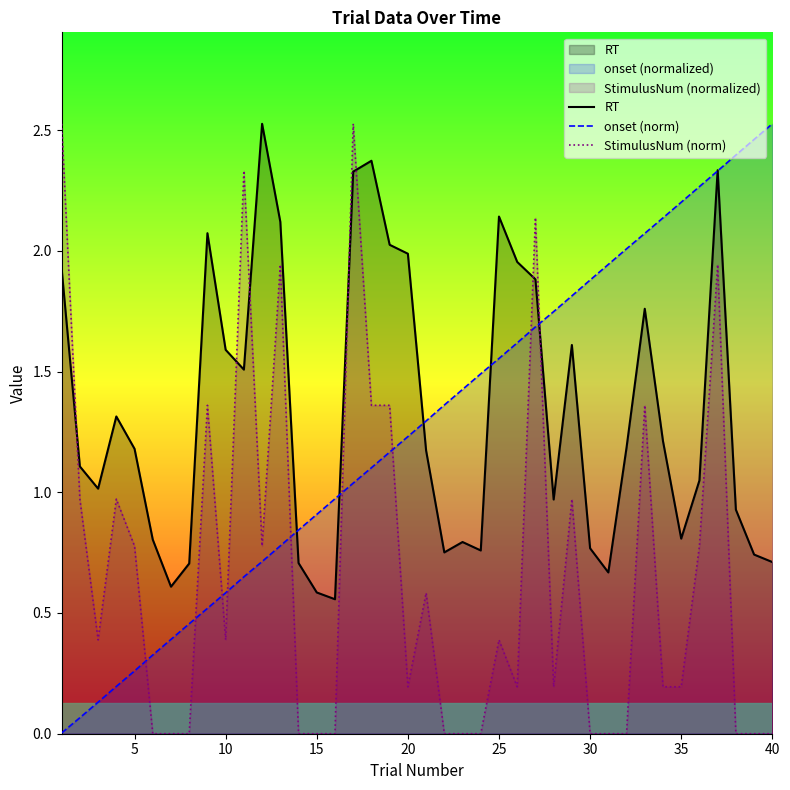

Which series ends up on top after the final intersection of StimulusNum (norm) and RT?

RT